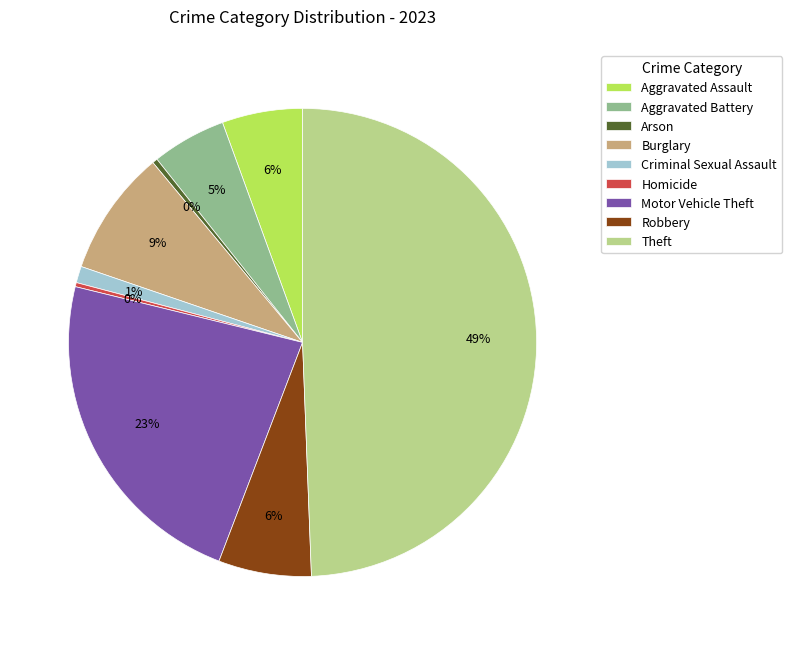

Does Aggravated Battery represent more than half of the total?

No